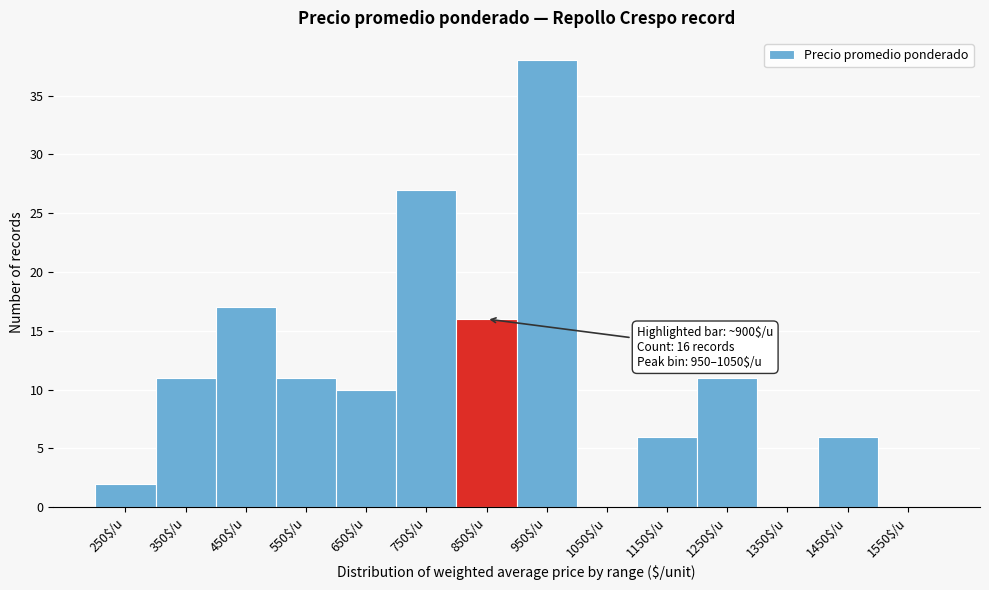

True or false: the data shows 5 at 550$/u.

False